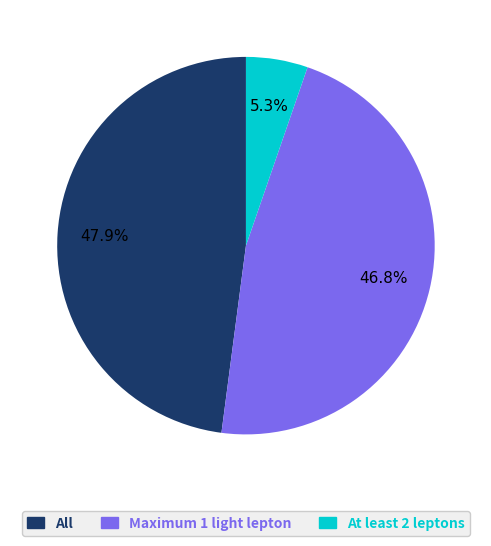

Does any single category account for the majority?

No